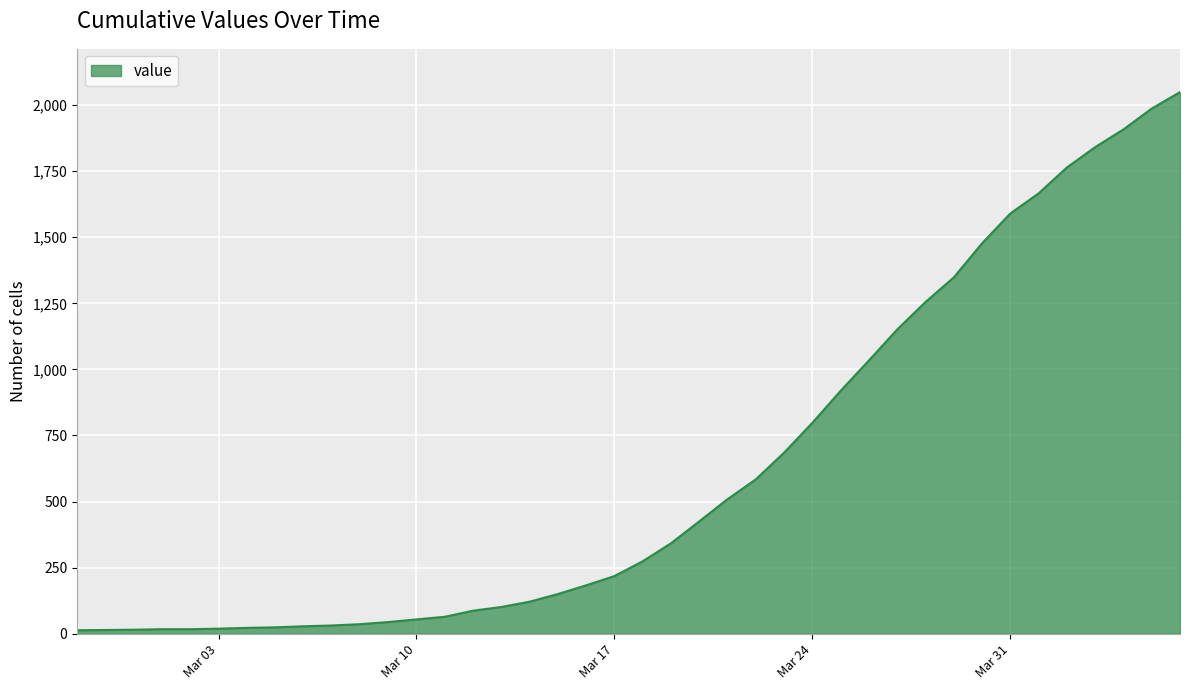

What is the greatest value displayed?

2049